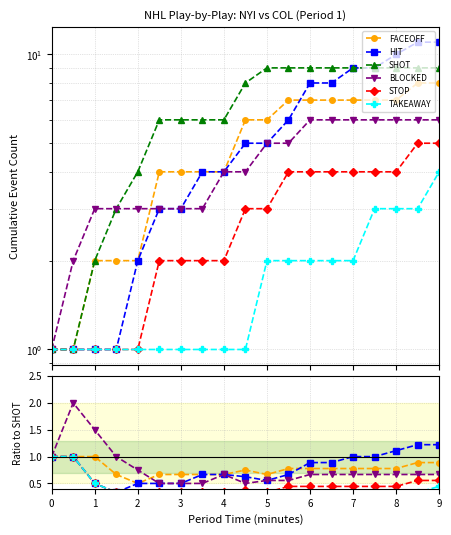

True or false: SHOT and FACEOFF cross at least once.

False